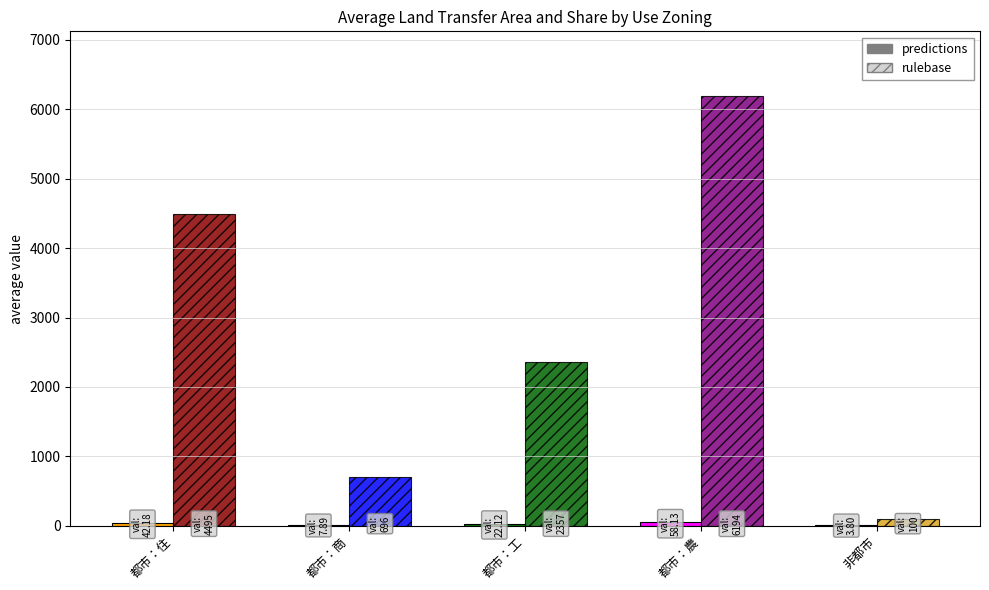

Rank the series by their average value, from lowest to highest.

predictions, rulebase